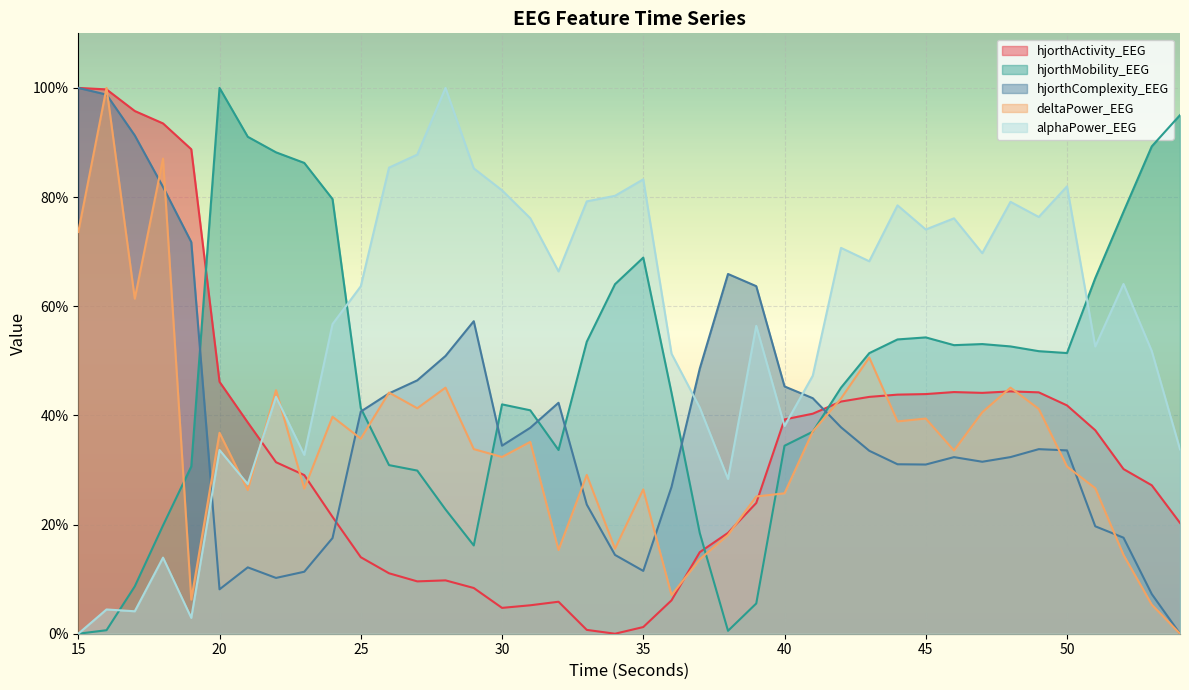

Between 32 and 34, which series saw the biggest shift?

hjorthMobility_EEG